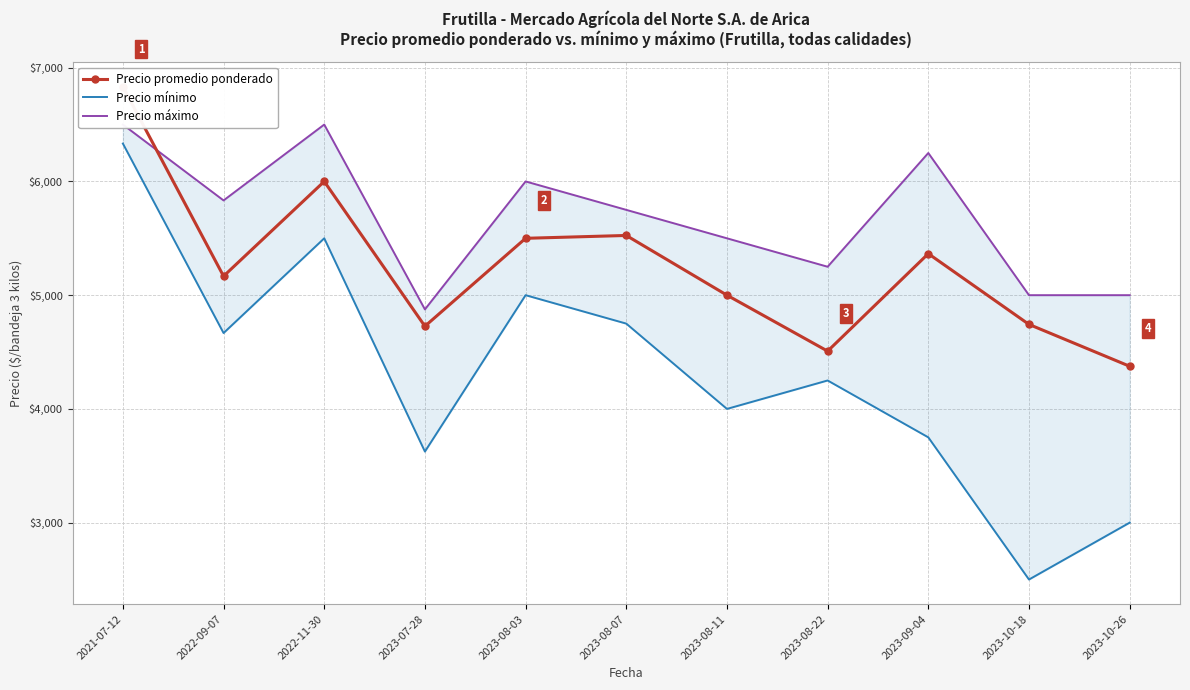

At which category does Precio promedio ponderado reach its first local peak?

2022-11-30